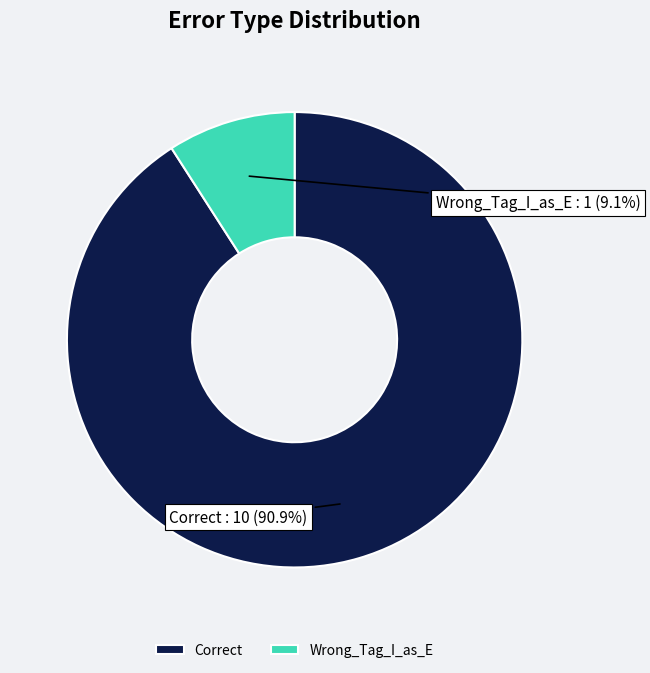

The Wrong_Tag_I_as_E slice represents 9% of the pie. True or false?

True